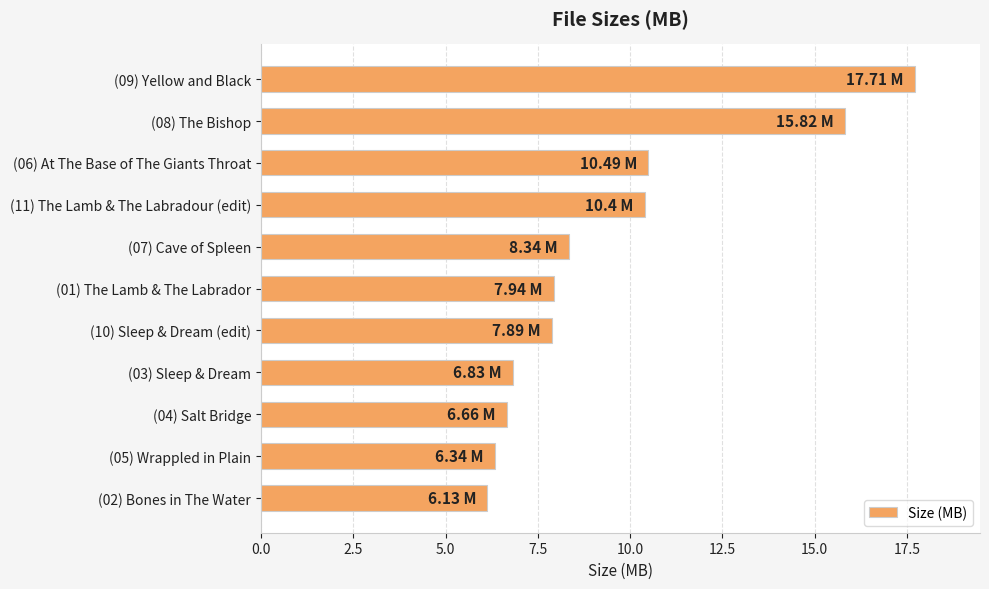

What is the change in value from (11) The Lamb & The Labradour (edit) to (01) The Lamb & The Labrador?

-2.5